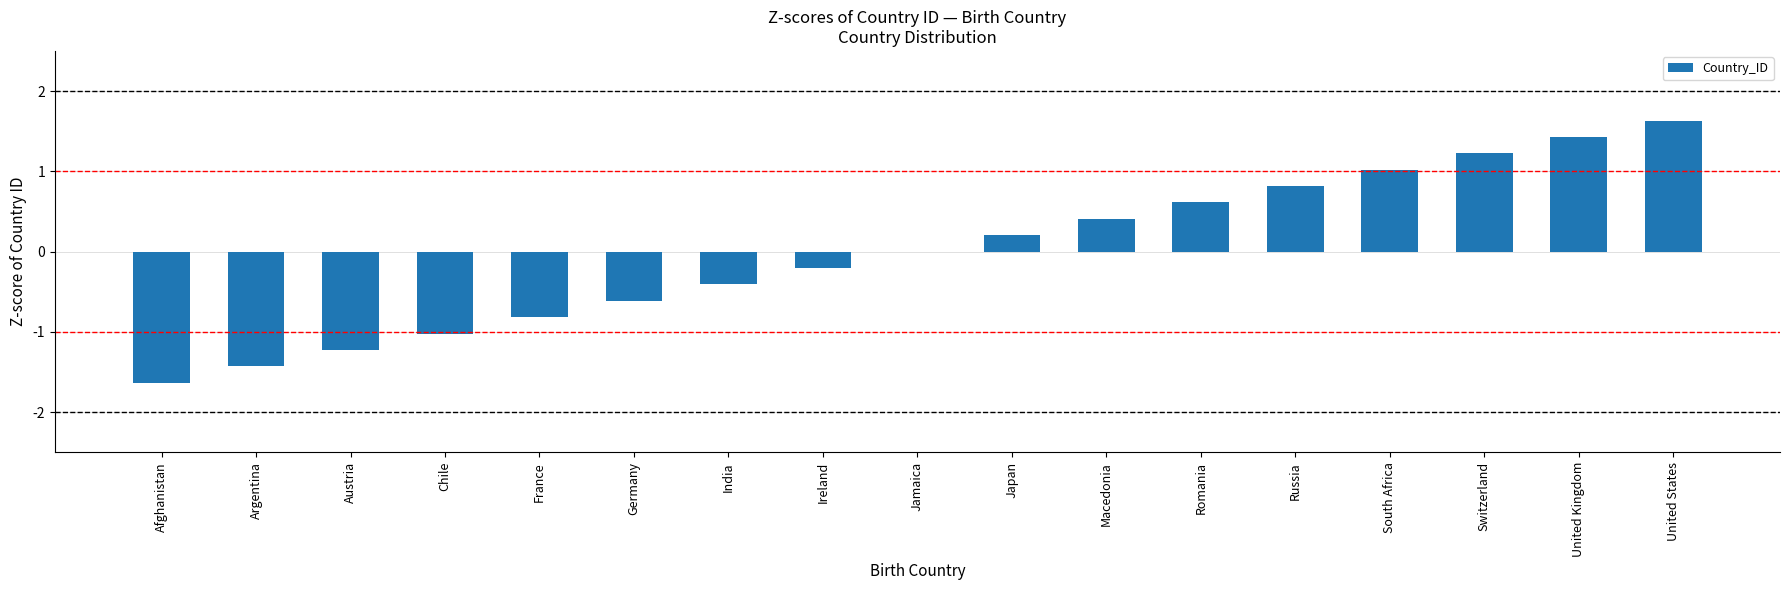

What is the change in value from Jamaica to United Kingdom?

+1.4